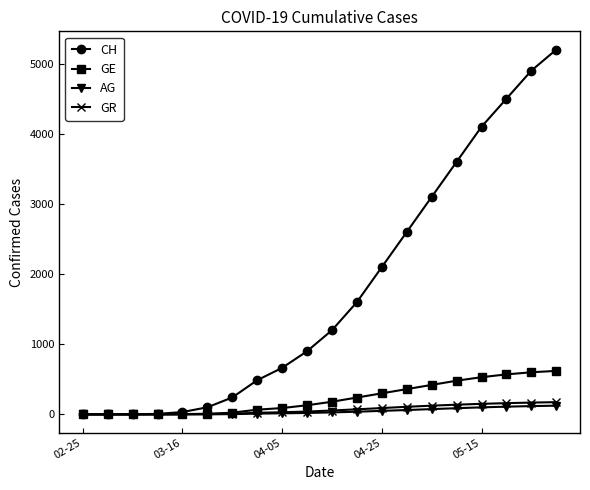

What are all the series names shown in the legend?

CH, GE, AG, GR